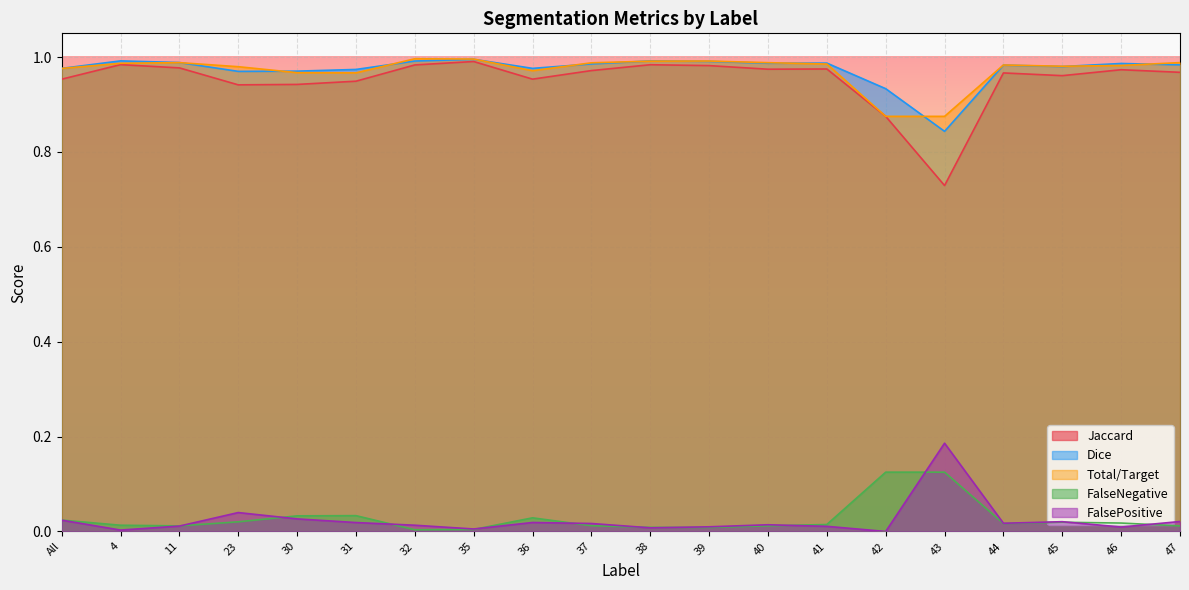

Is the value of Jaccard at 31 greater than the value of FalseNegative at 44?

Yes